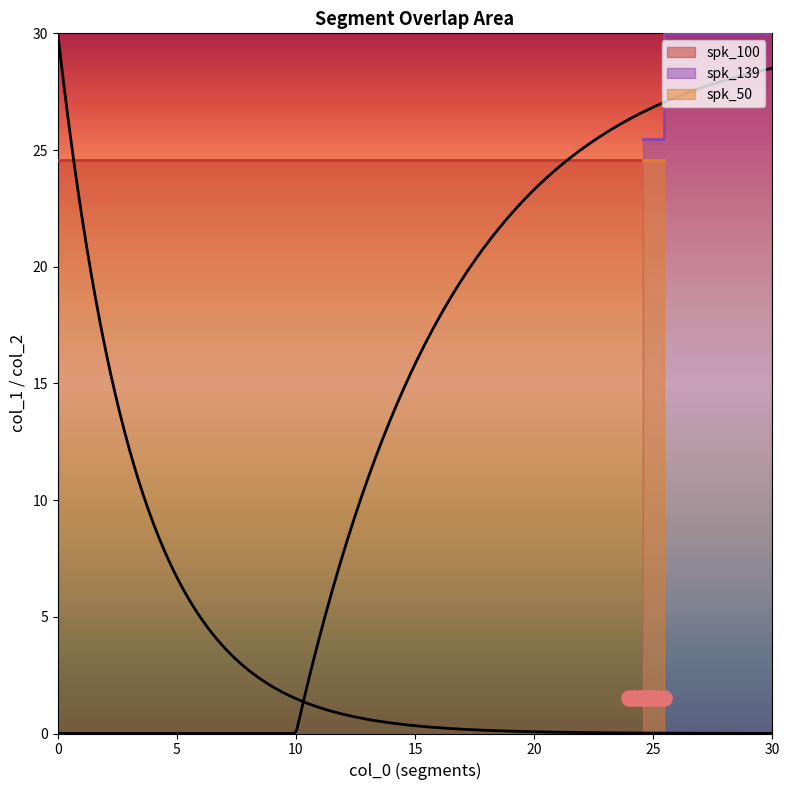

Which series has the largest total across all categories?

spk_139